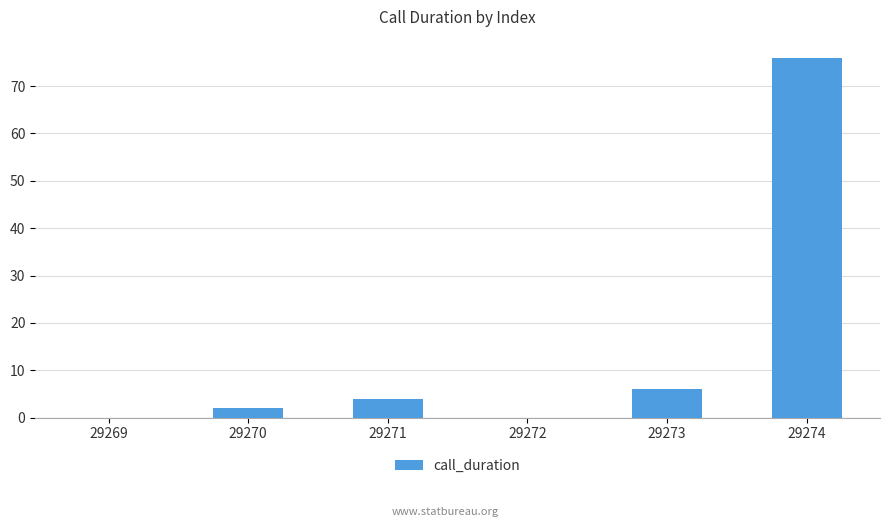

Is it true that the value at 29274 is 76?

True